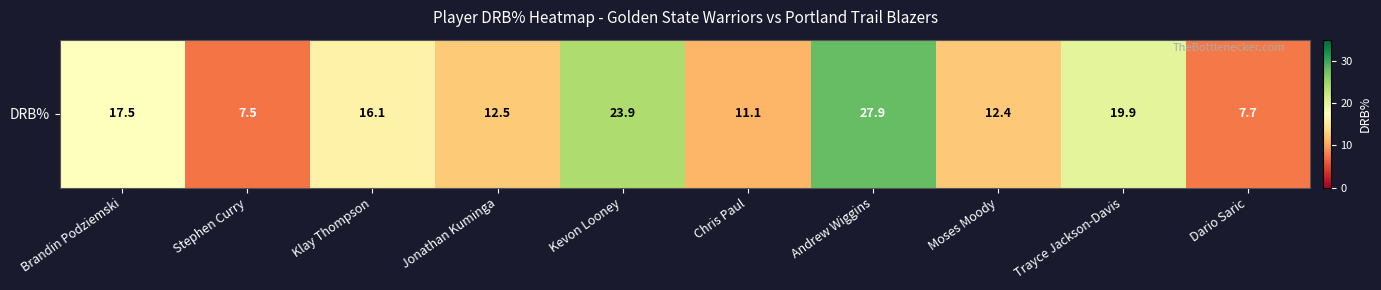

List the labels in order of value, smallest first.

Stephen Curry, Dario Saric, Chris Paul, Moses Moody, Jonathan Kuminga, Klay Thompson, Brandin Podziemski, Trayce Jackson-Davis, Kevon Looney, Andrew Wiggins